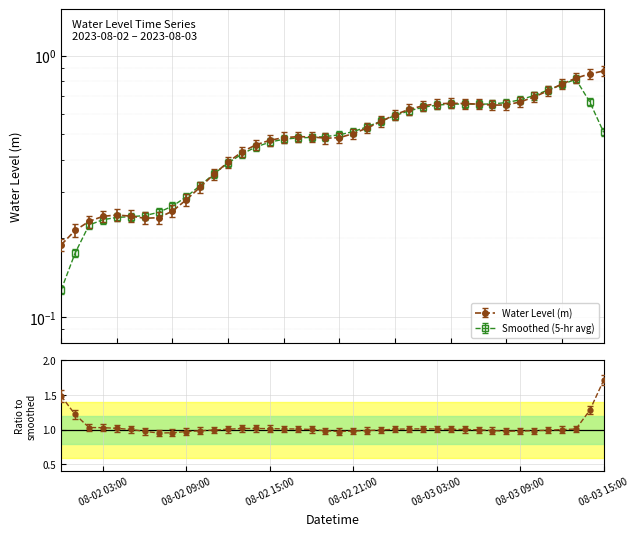

What is the value of the 3rd point from the left?

0.2